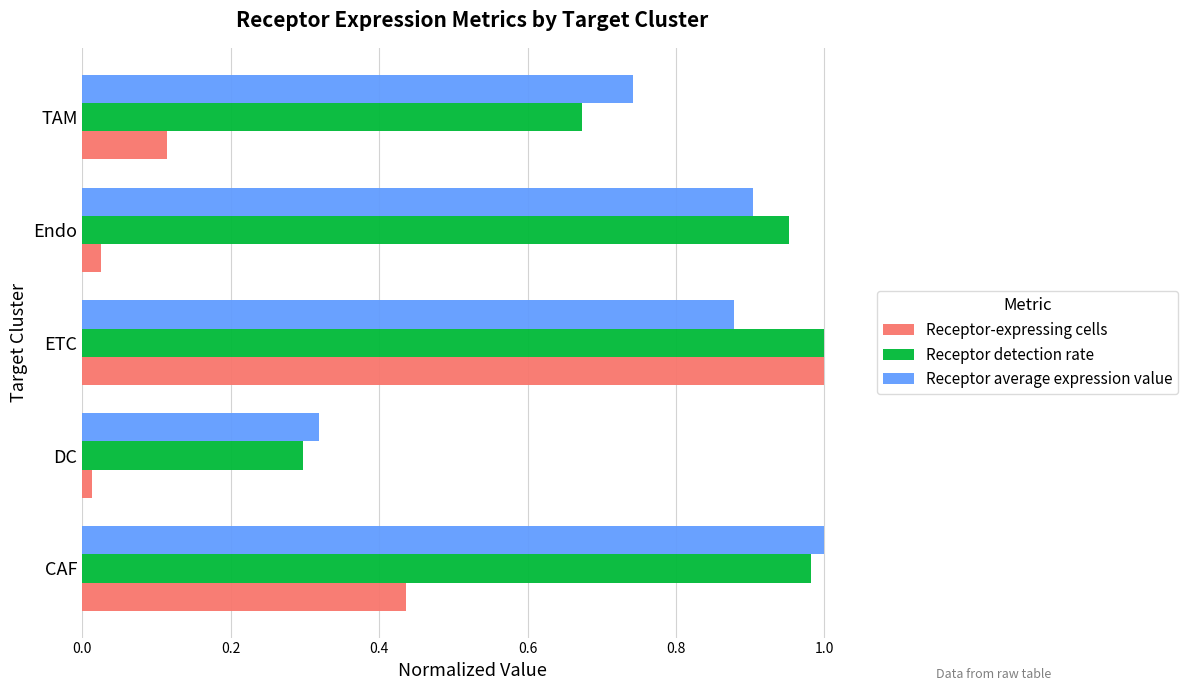

At which label does Receptor average expression value reach its minimum?

DC